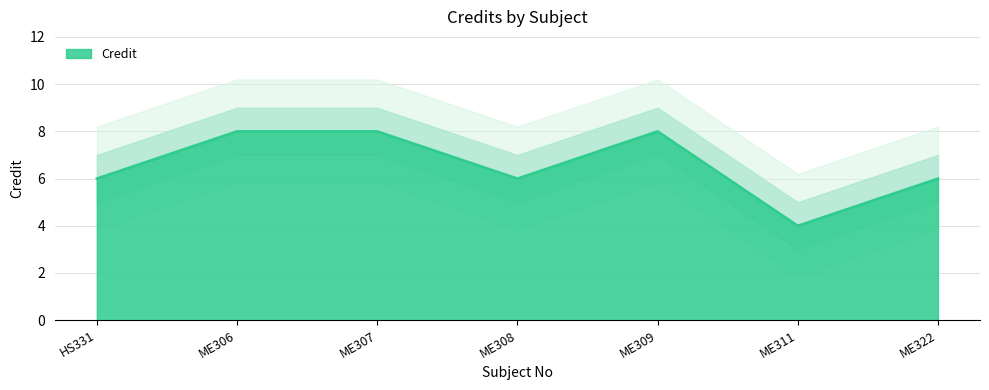

Does the chart display data point markers on the line(s)?

No